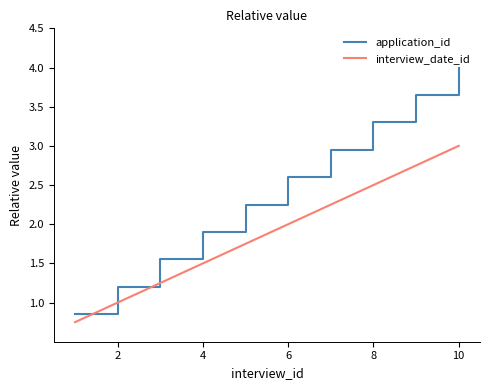

What is the highest value of the application_id series?

4.0